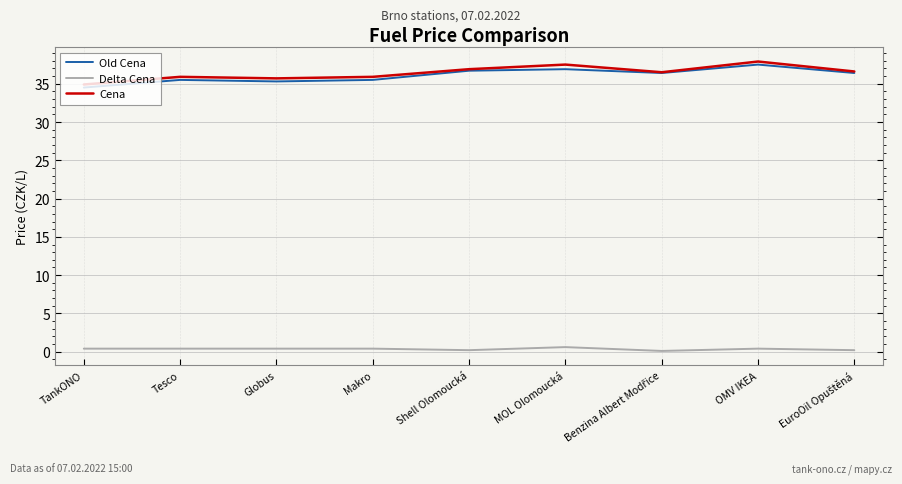

List the series in order of their peak value, lowest first.

Delta Cena, Old Cena, Cena